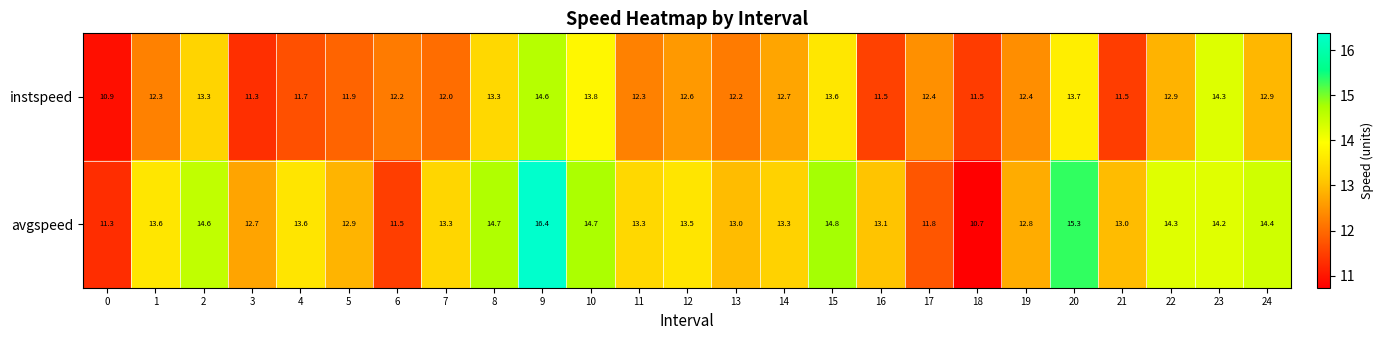

What is the total value across all series at 1?

25.9